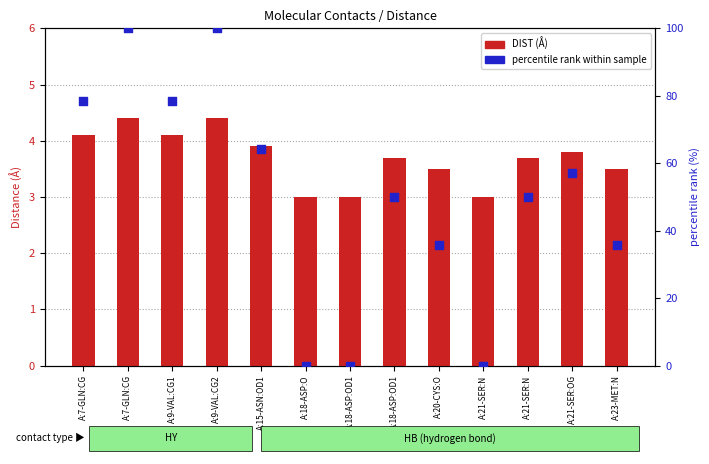

What are all the series names shown in the legend?

DIST (Å), percentile rank within sample